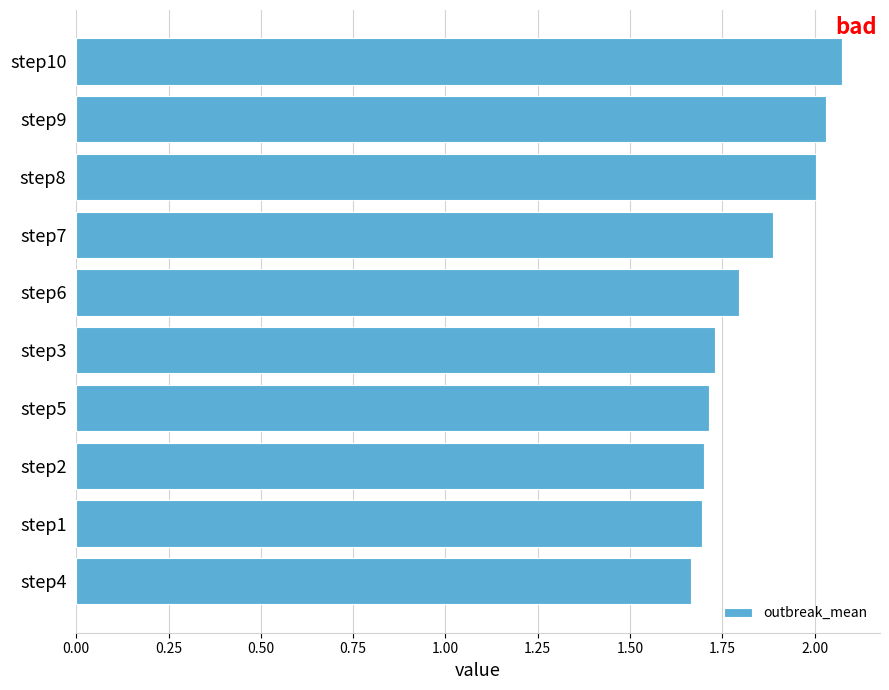

What is the difference between the maximum and minimum values?

0.4